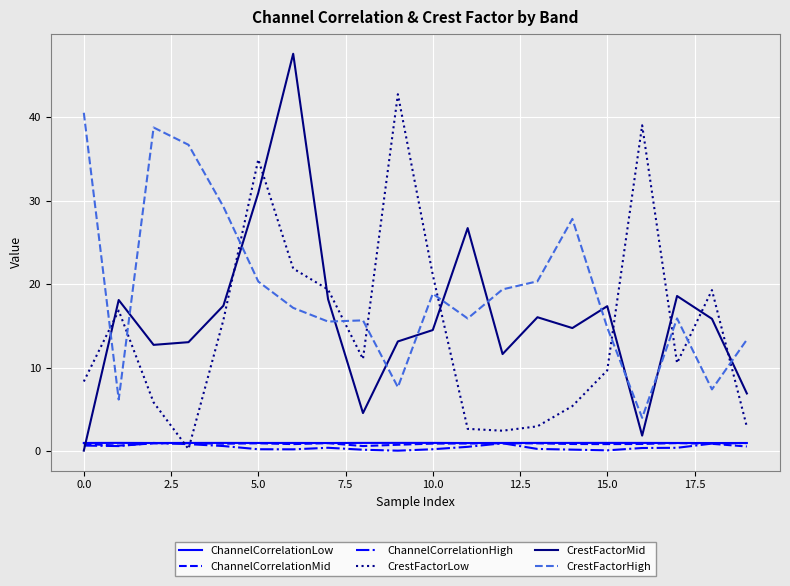

Which series has the largest total across all categories?

CrestFactorHigh